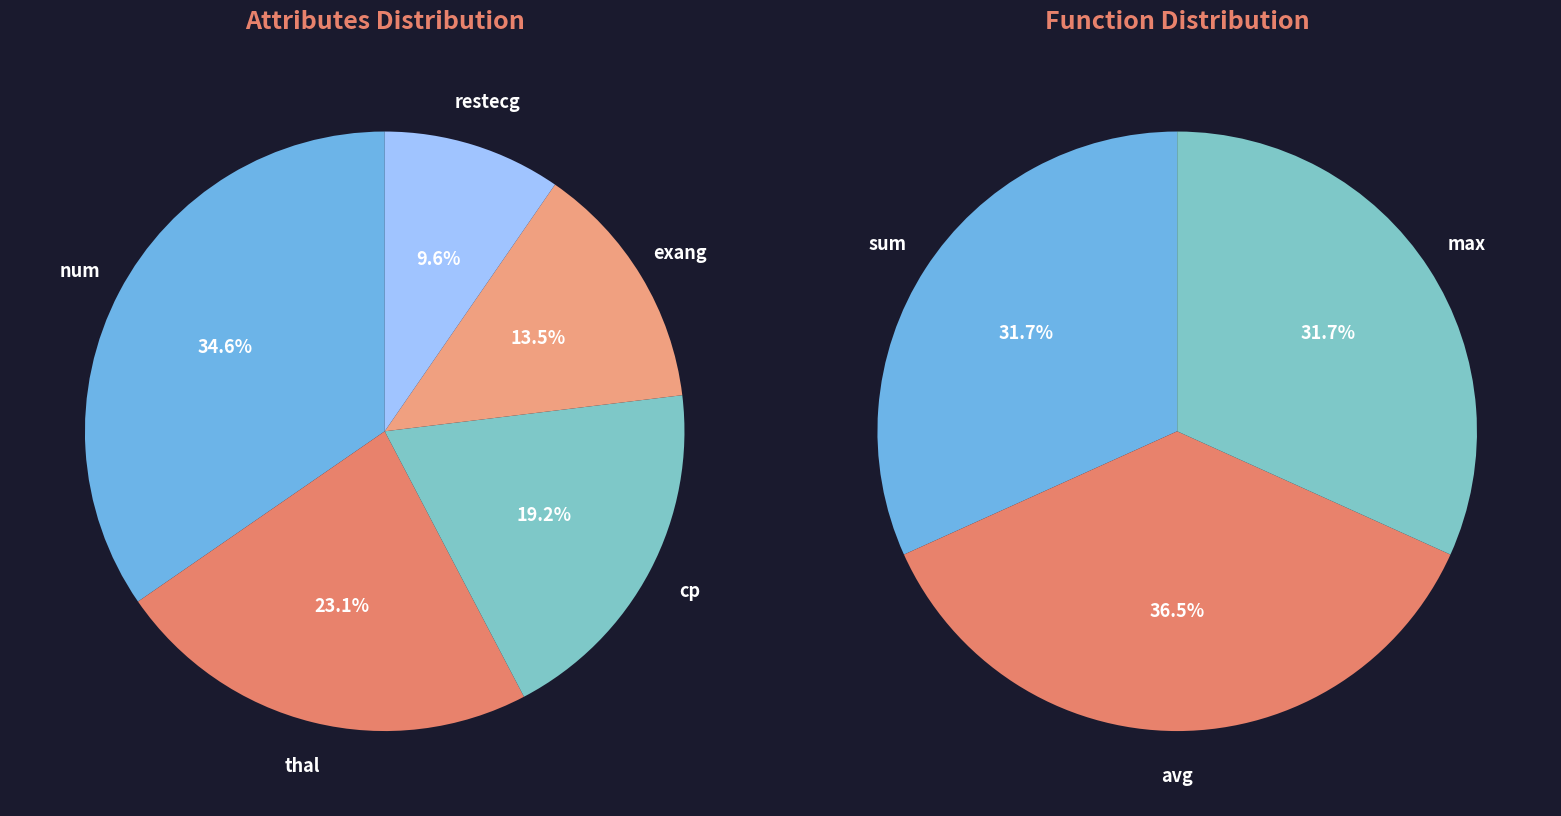

Does thal represent more than half of the total?

No